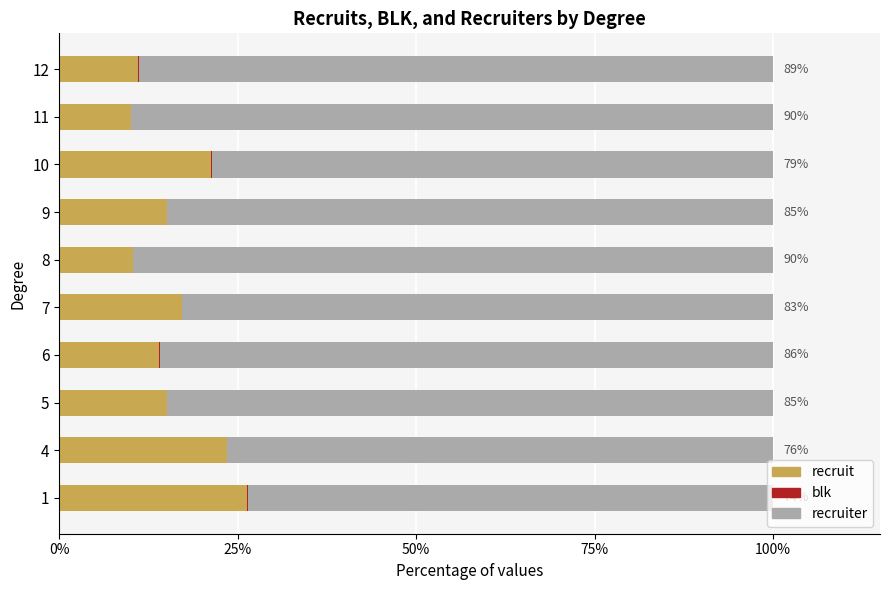

Is it true that recruit equals 15.1 at 5?

True